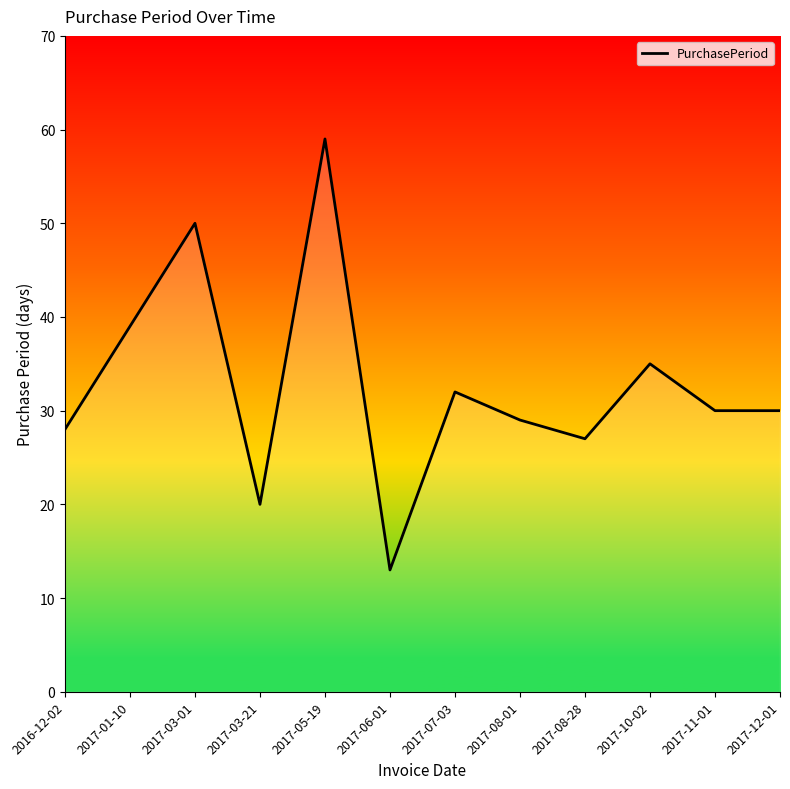

At which label is the value closest to 36?

2017-10-02